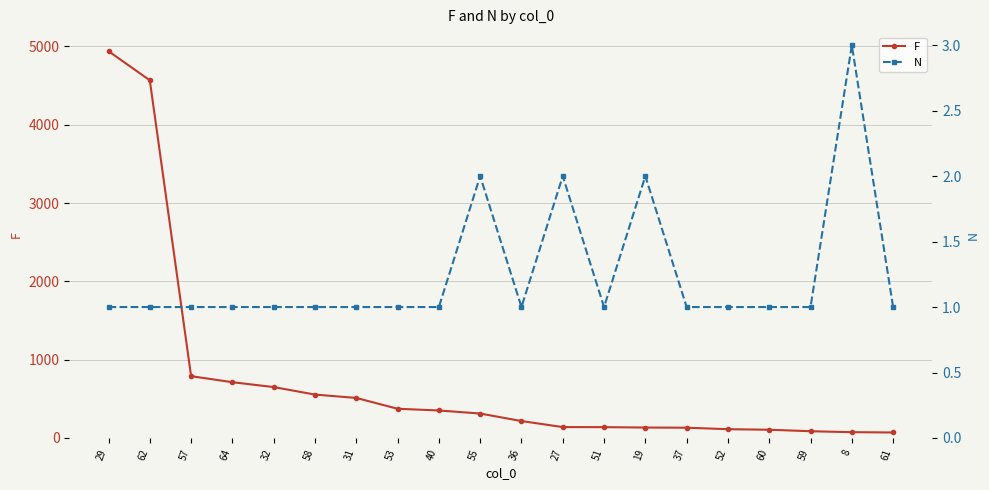

In N, how many points are lower than both neighbors (excluding endpoints)?

2